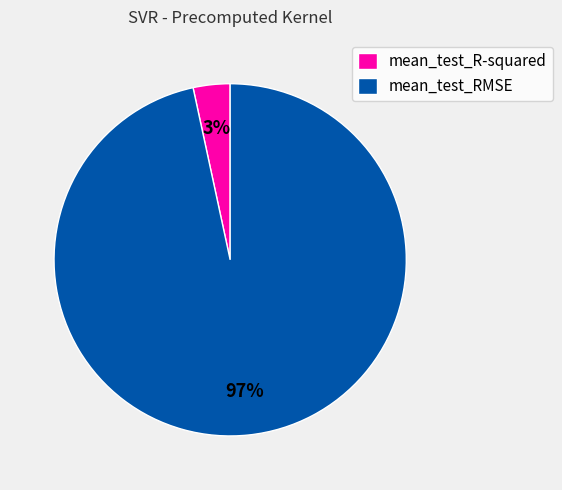

To the nearest percent, what percentage of the pie is mean_test_R-squared?

3%